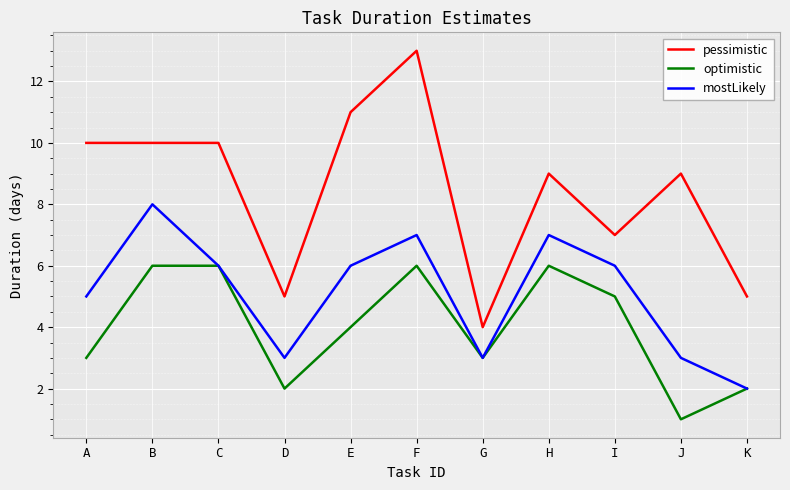

What is the sum of all mostLikely values?

56